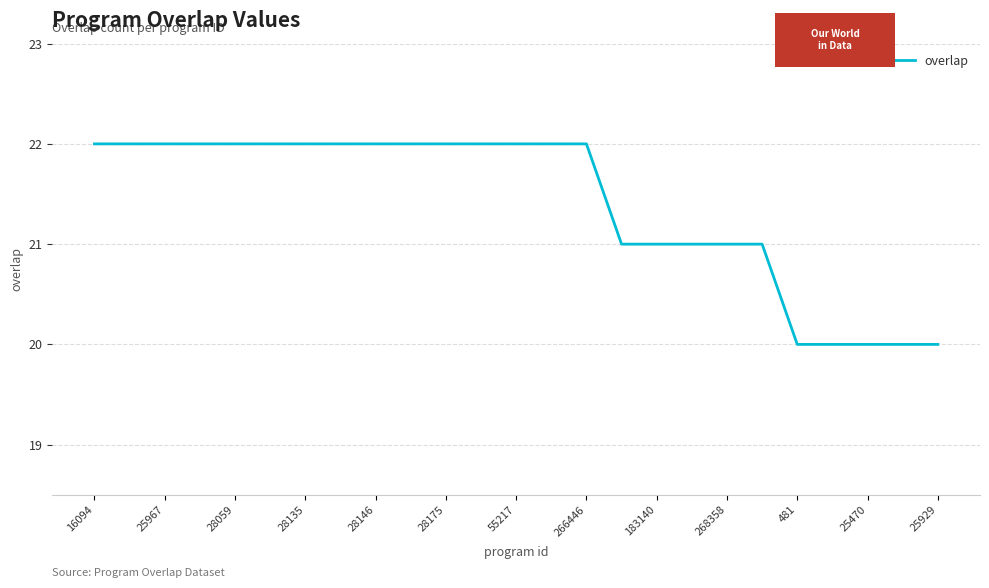

What is the smallest value displayed?

20